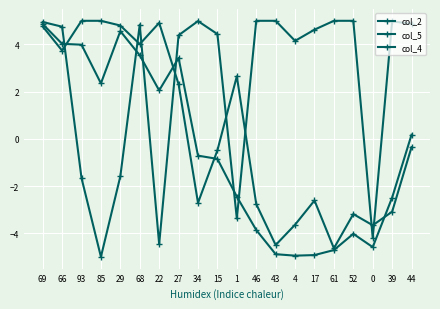

How many interior local peaks does the col_2 series have?

3